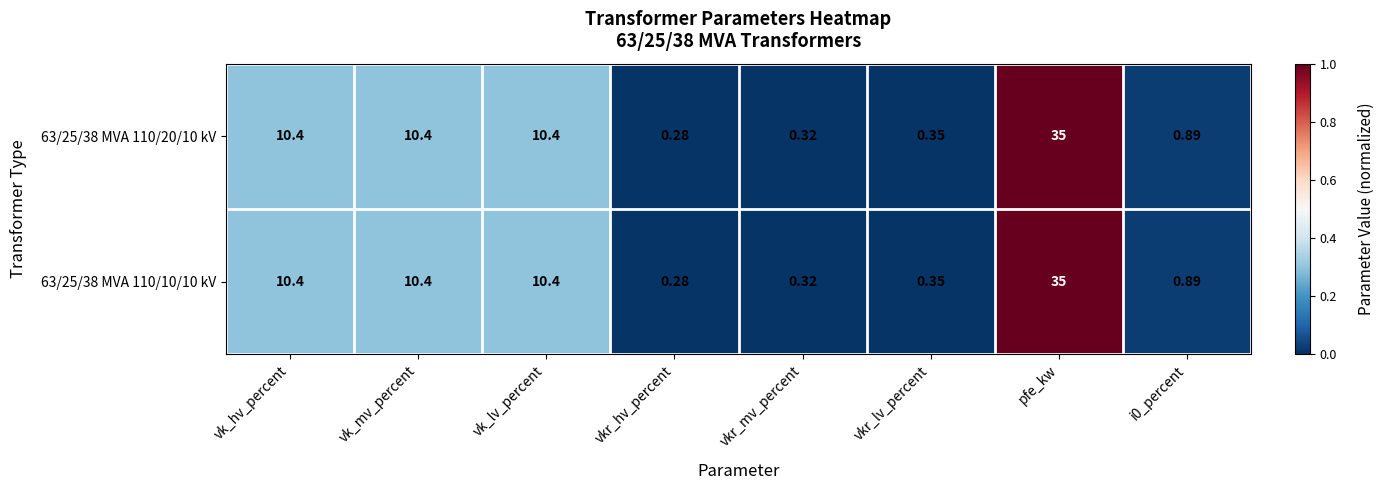

Which category has the highest value in the 63/25/38 MVA 110/20/10 kV series?

pfe_kw